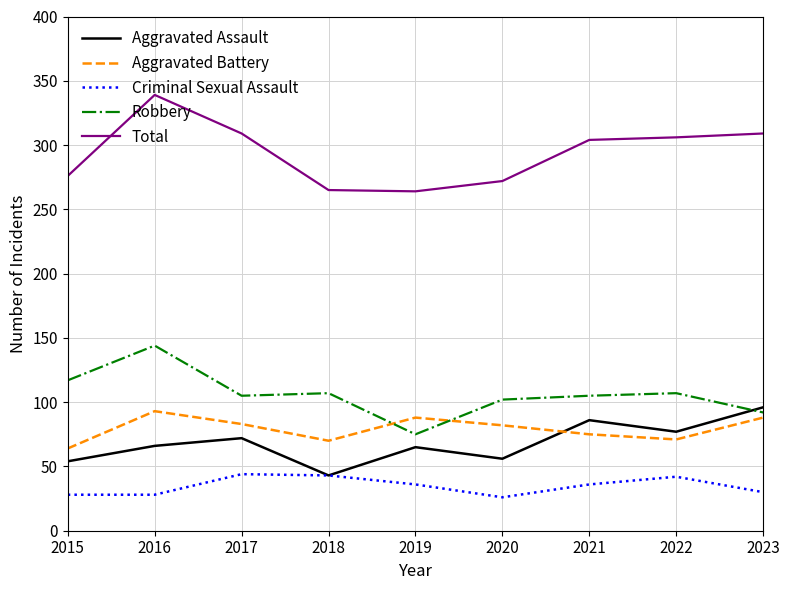

True or false: Total has more than 0 interior local peaks.

True